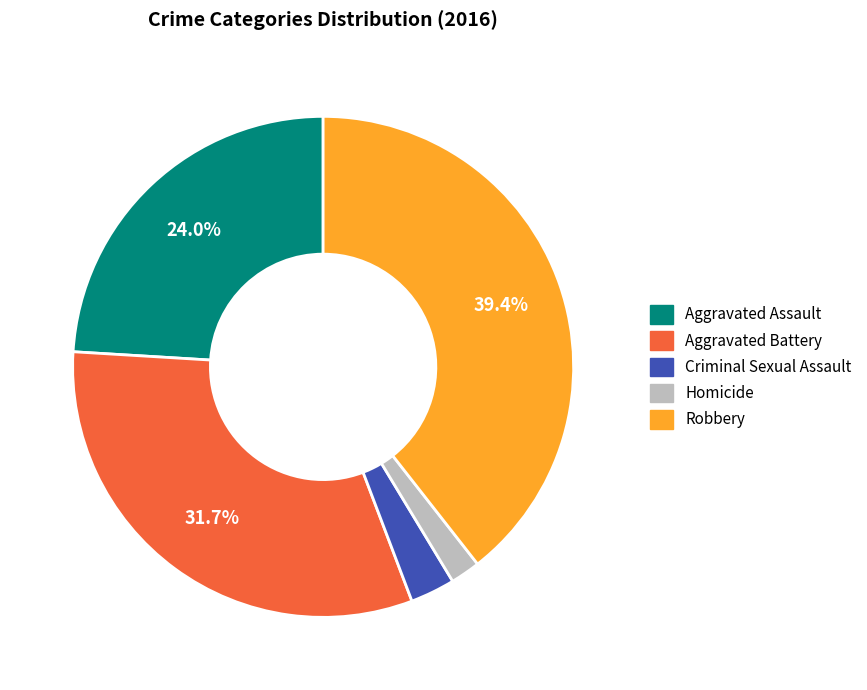

Rank the categories by value from highest to lowest.

Robbery, Aggravated Battery, Aggravated Assault, Criminal Sexual Assault, Homicide